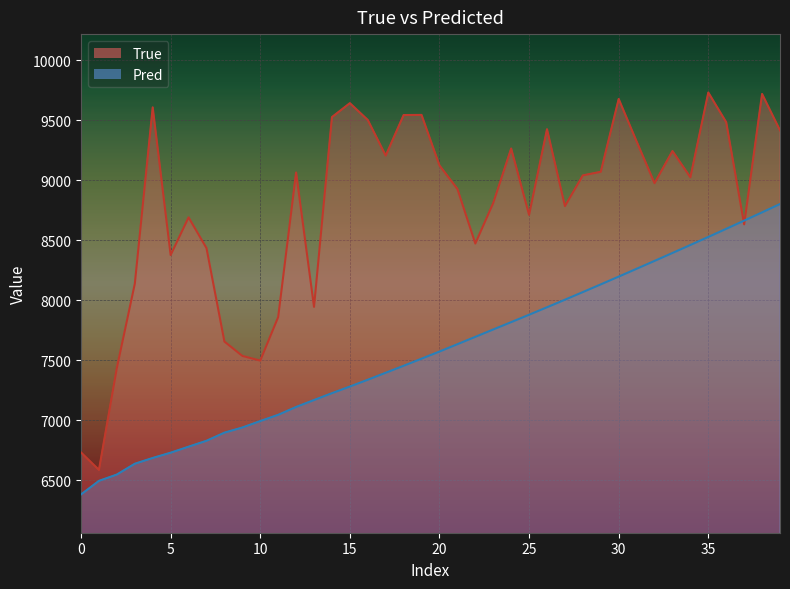

Between 9 and 30, which is larger?

30